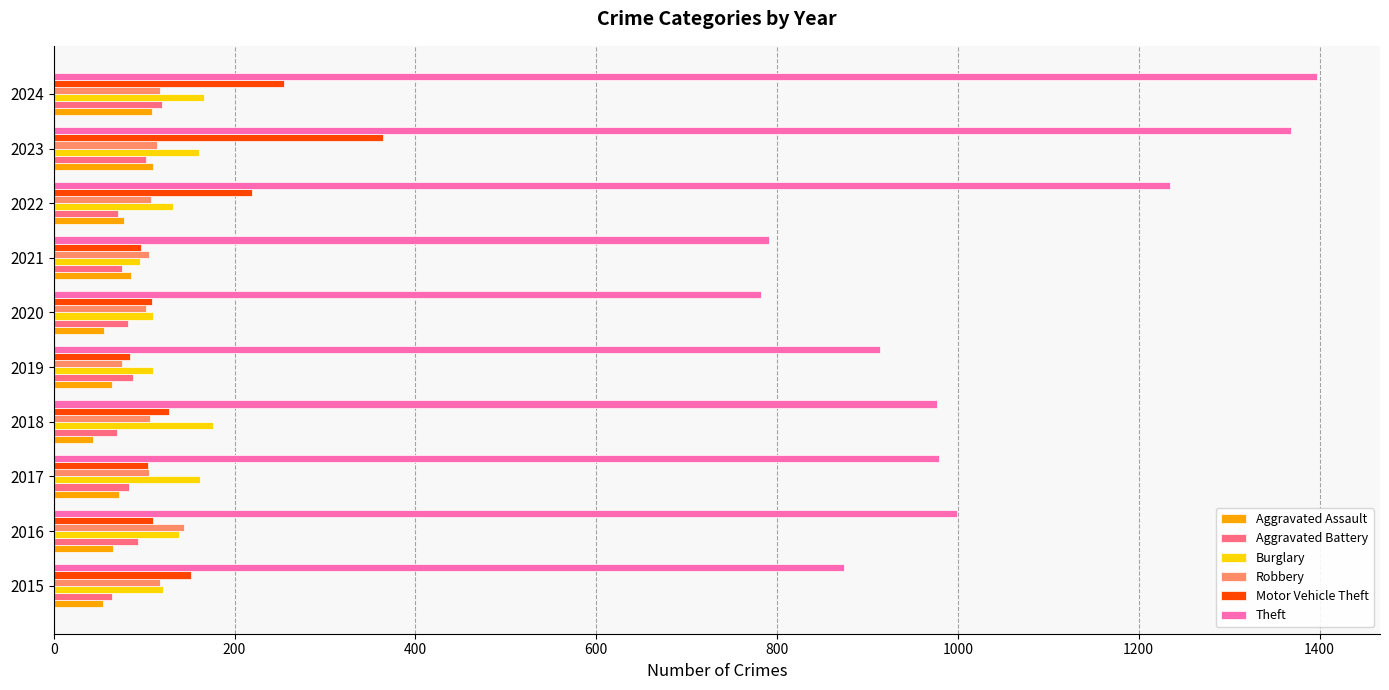

What is the greatest value displayed?

1397